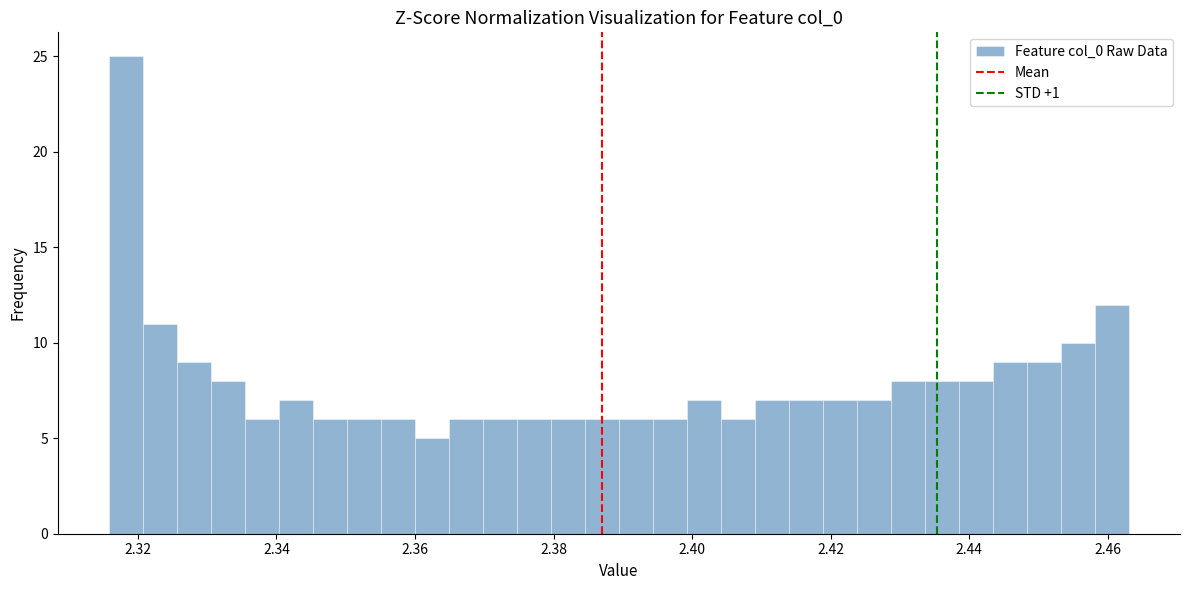

Around what value on the x-axis is the tallest bar? Give the approximate position of its centre, as read against the axis.

2.318